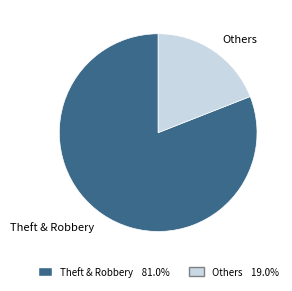

Is there a majority slice in this chart?

Yes